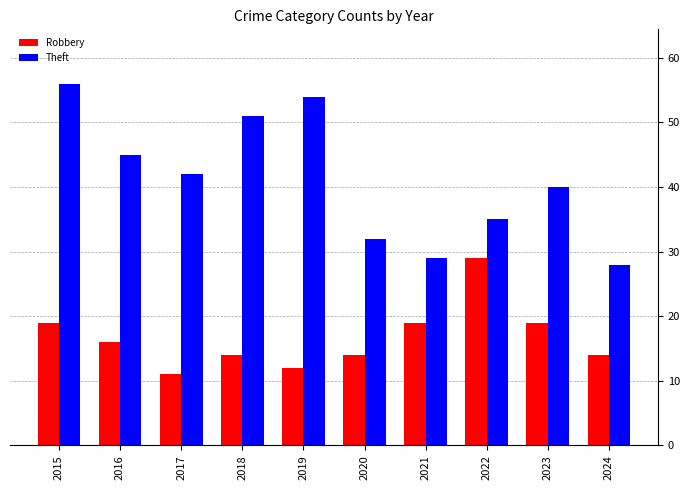

What is the total value across all series at 2024?

42